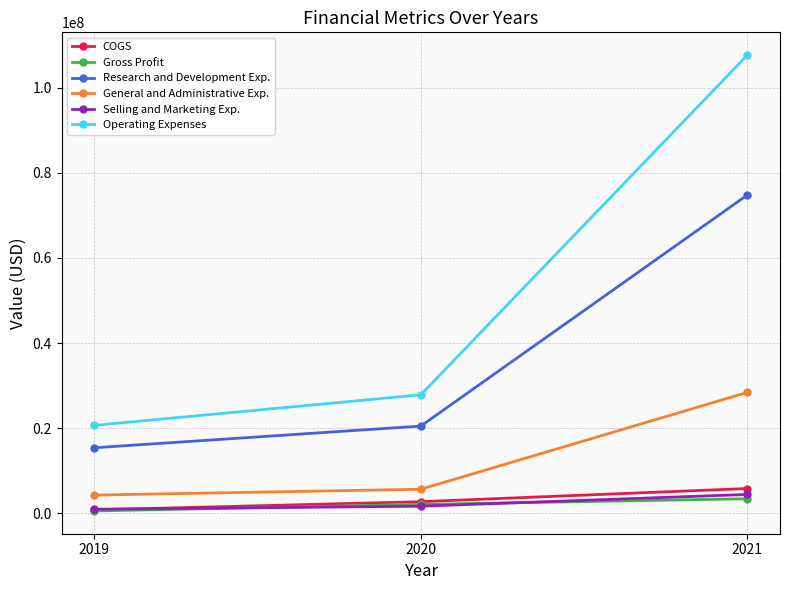

Reading right to left, transcribe all the data shown in this chart.

COGS: 2021=5833000	2020=2741000	2019=815000
Gross Profit: 2021=3432000	2020=2102000	2019=569000
Research and Development Exp.: 2021=74768000	2020=20497000	2019=15406000
General and Administrative Exp.: 2021=28407000	2020=5664000	2019=4290000
Selling and Marketing Exp.: 2021=4443000	2020=1682000	2019=966000
Operating Expenses: 2021=107618000	2020=27843000	2019=20662000